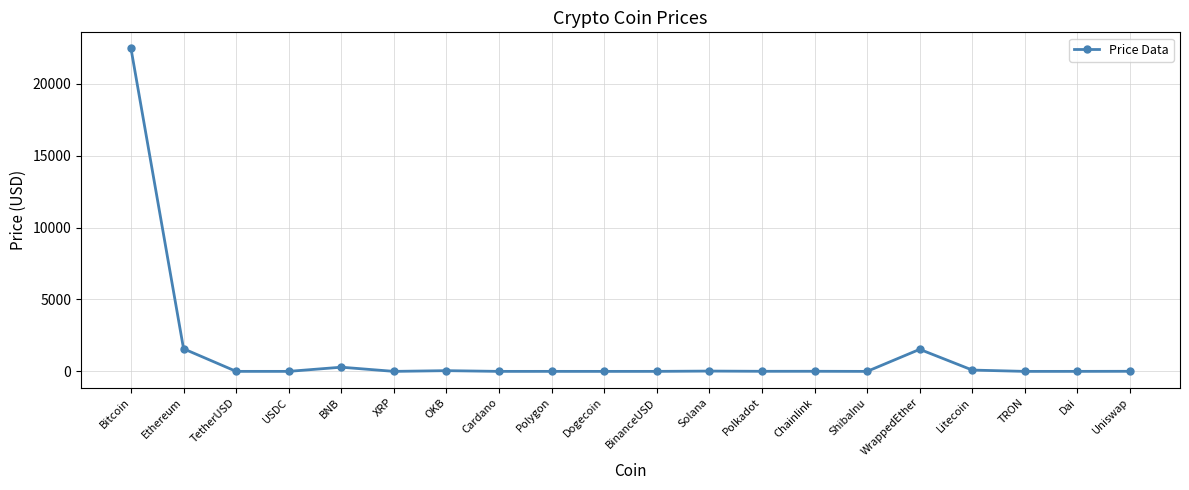

The chart shows a value of 1533.6 at WrappedEther. True or false?

True